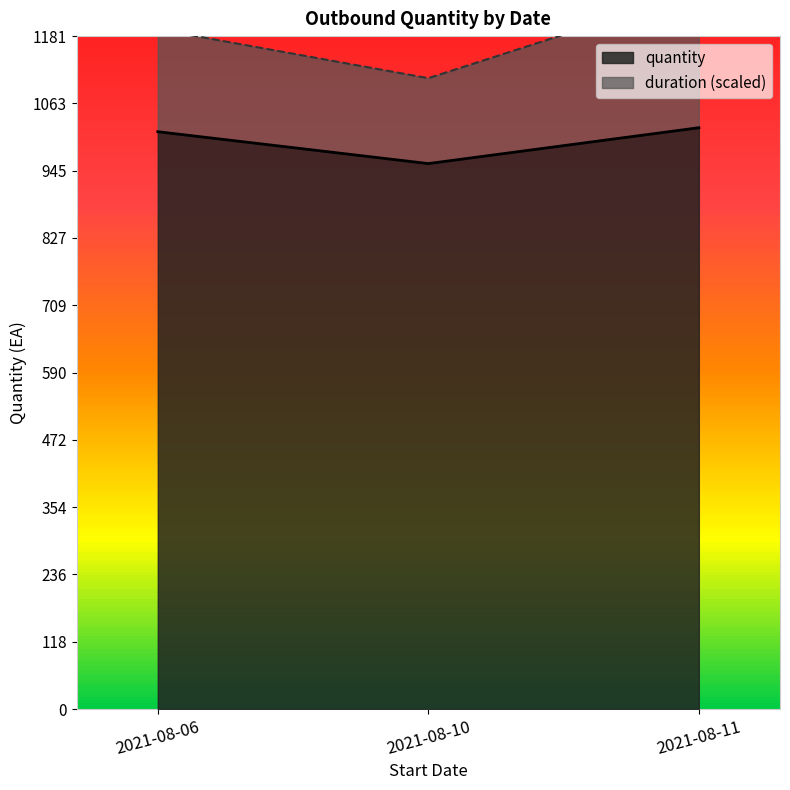

The value of duration at 2021-08-10 is 0. True or false?

False